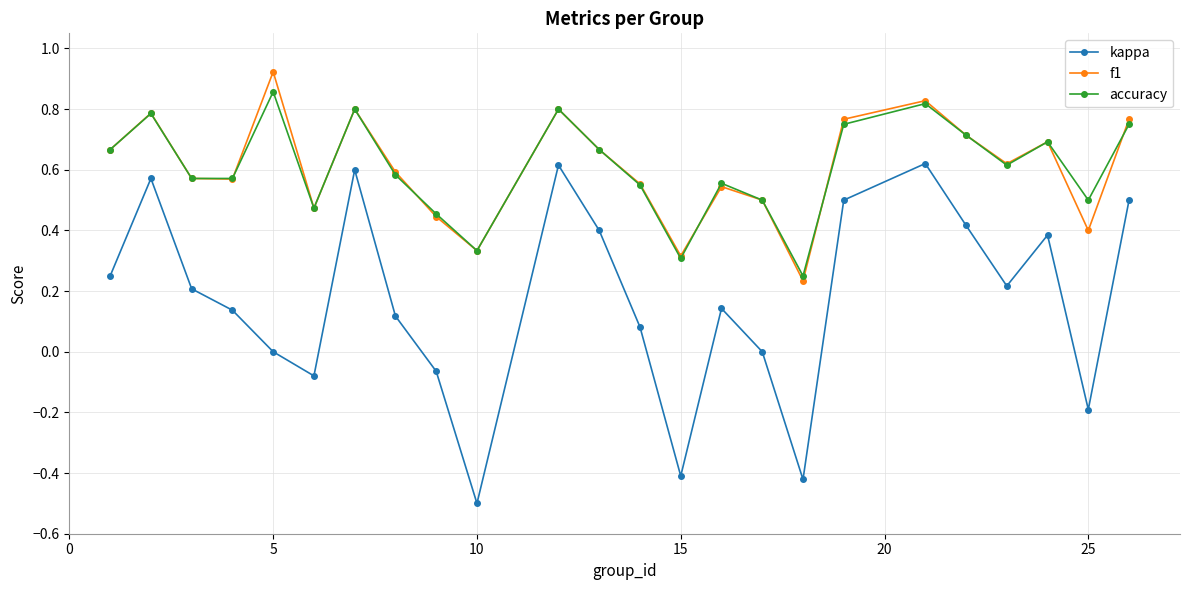

Which series has the widest spread of values?

kappa